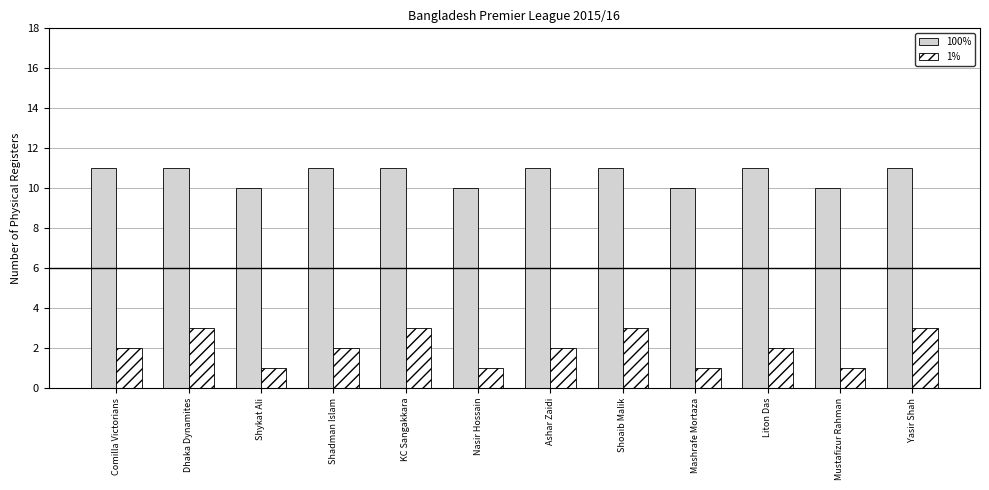

What is the difference between the highest and lowest values at Shadman Islam?

9